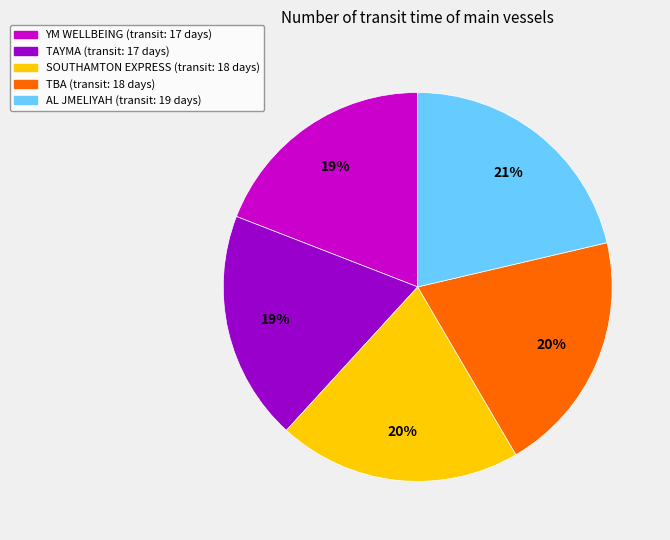

What percentage is the SOUTHAMTON EXPRESS slice, to the nearest percent?

20%